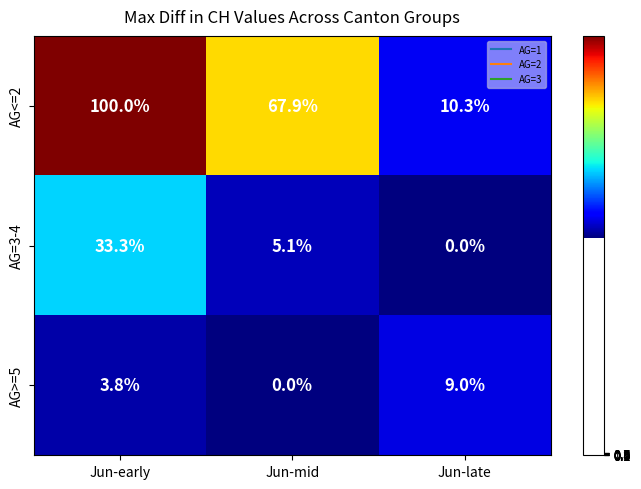

What value does the AG>=5 series have at Jun-early?

3.8